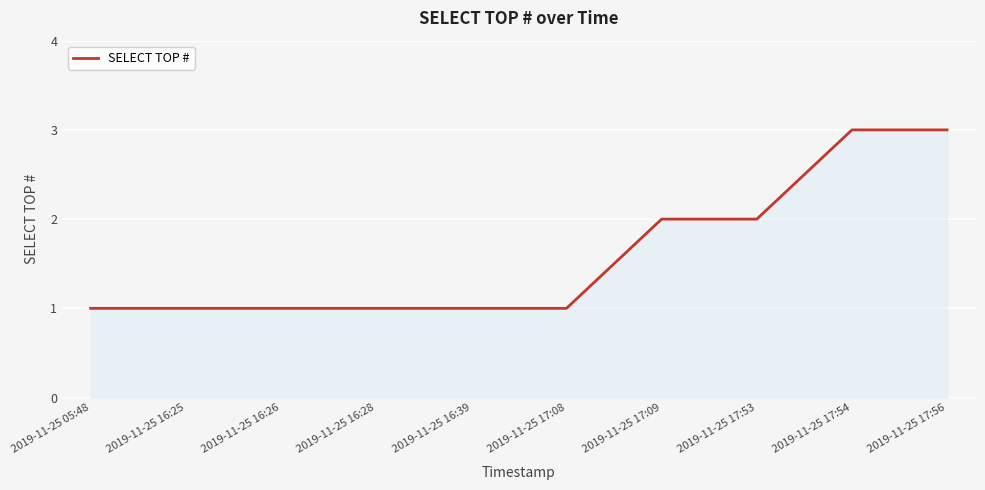

How many values are between 1 and 2?

8